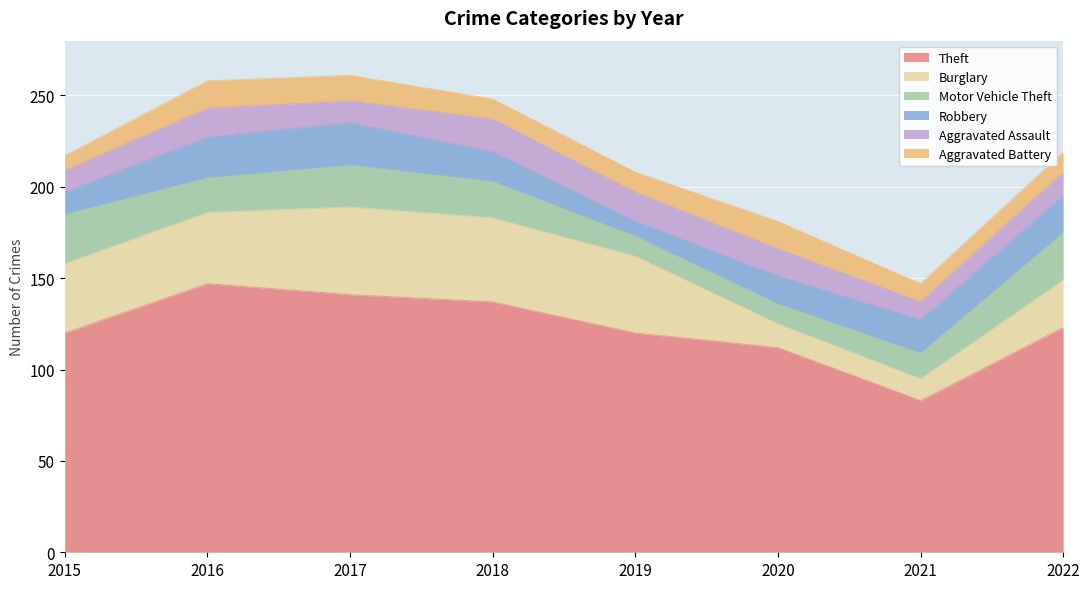

Does the chart display data point markers on the line(s)?

No